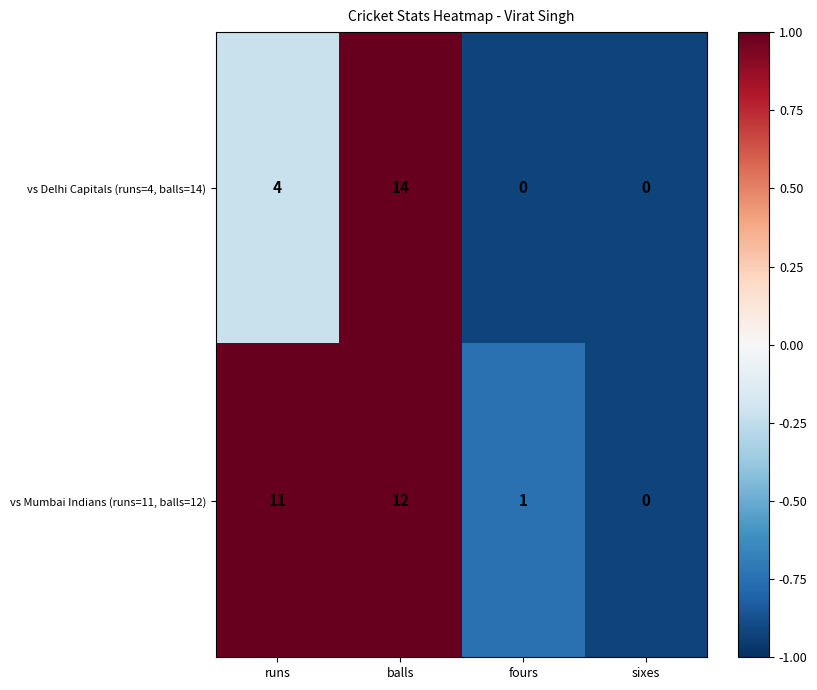

What is the sum of the vs Delhi Capitals (runs=4, balls=14) values at sixes and runs?

4